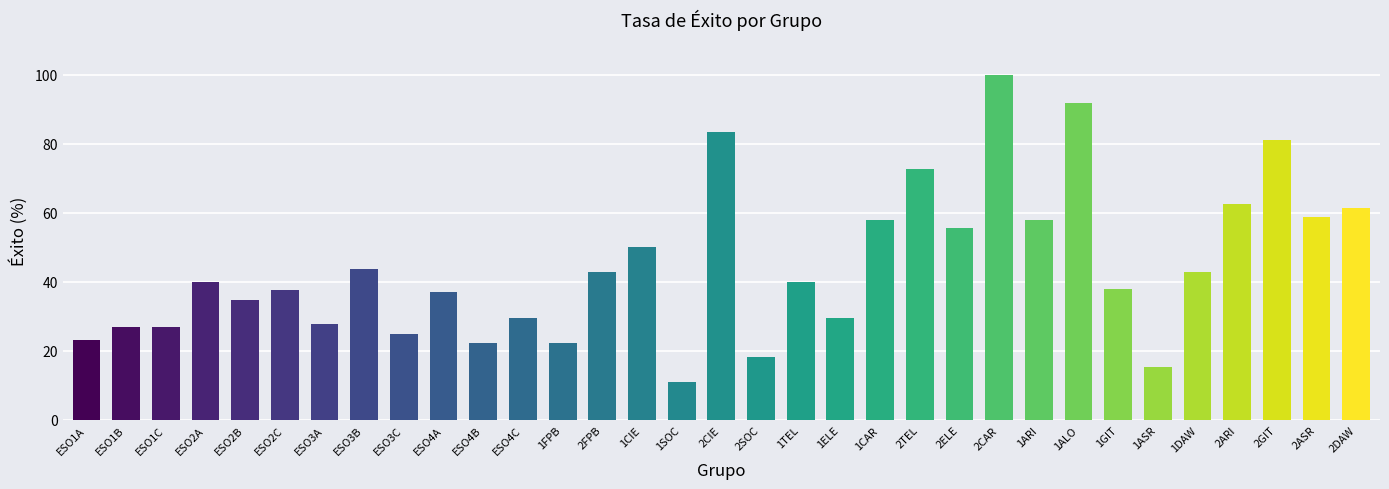

What is the change in value from ESO1C to 1ARI?

+31.0